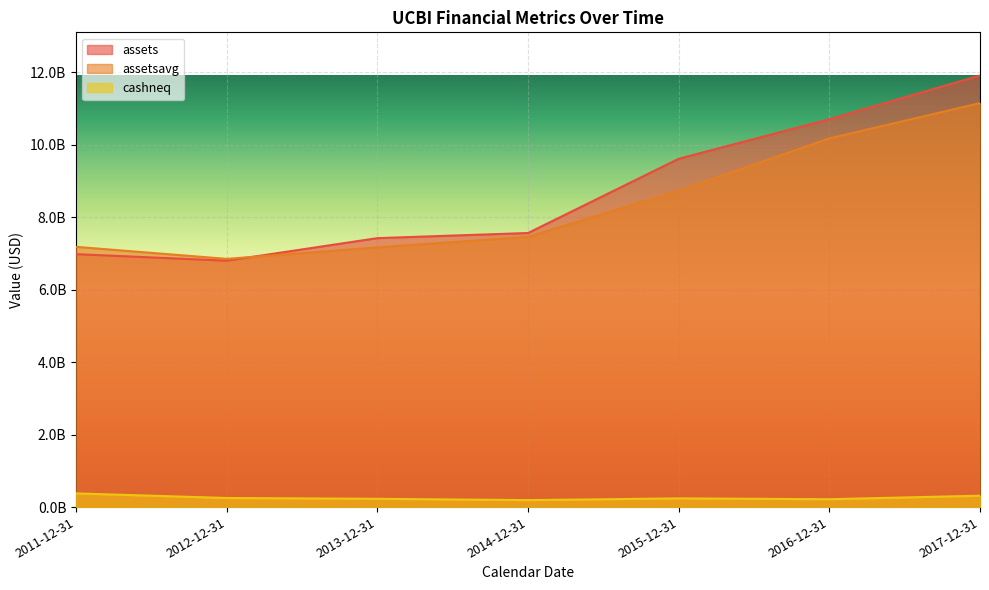

How many data points in assetsavg are less than 7460794500?

3